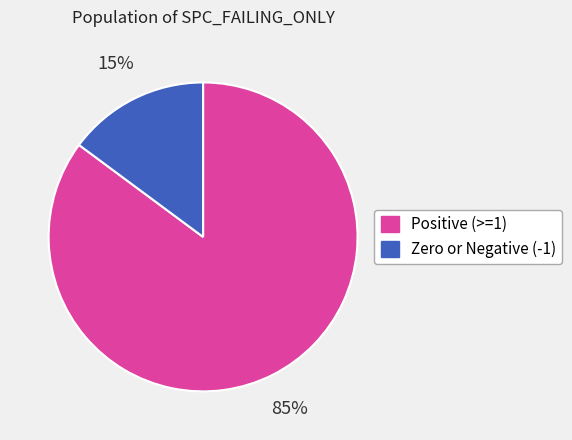

Is there any slice that represents more than half of the pie?

Yes